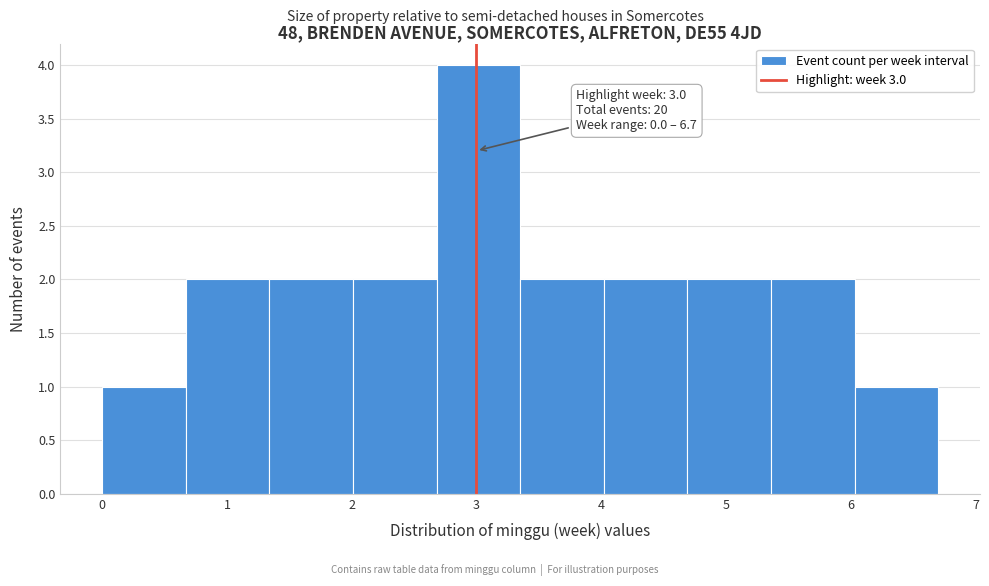

Over which range of the x-axis is the bar tallest?

2.68 to 3.35